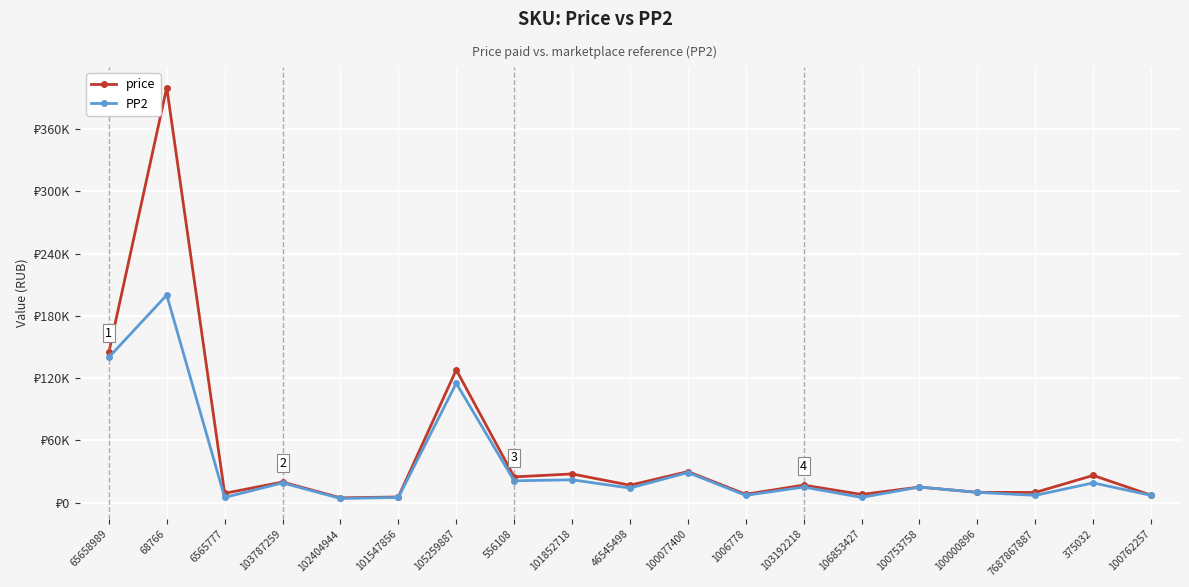

What is the label of the 13th point from the left?

103192218